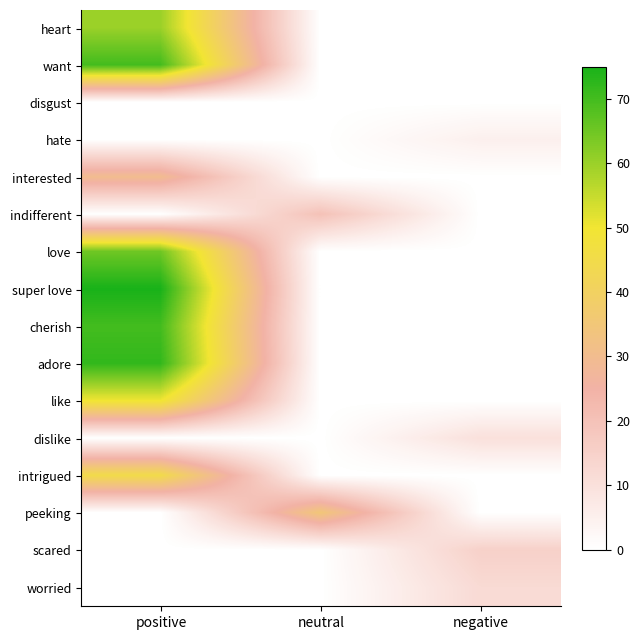

Reading right to left, what are all the values shown in this chart?

heart: negative=0	neutral=0	positive=60
want: negative=0	neutral=0	positive=70
disgust: negative=0	neutral=0	positive=0
hate: negative=5	neutral=0	positive=0
interested: negative=0	neutral=0	positive=30
indifferent: negative=0	neutral=20	positive=0
love: negative=0	neutral=0	positive=65
super love: negative=0	neutral=0	positive=75
cherish: negative=0	neutral=0	positive=70
adore: negative=0	neutral=0	positive=72
like: negative=0	neutral=0	positive=50
dislike: negative=10	neutral=0	positive=0
intrigued: negative=0	neutral=0	positive=45
peeking: negative=0	neutral=35	positive=0
scared: negative=15	neutral=0	positive=0
worried: negative=12	neutral=0	positive=0